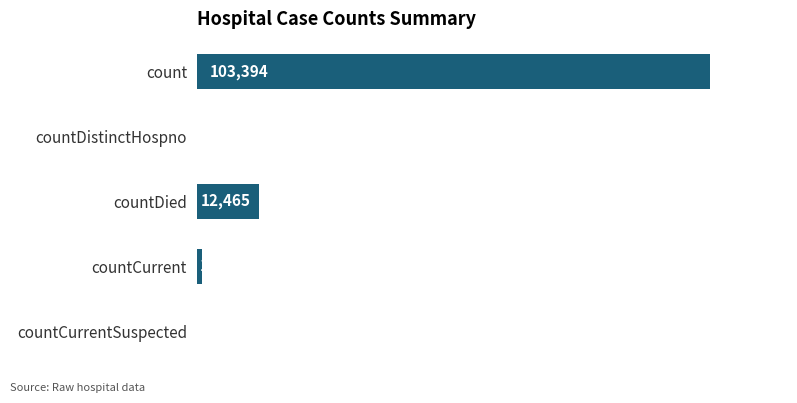

Which has a higher value, count or countDistinctHospno?

count